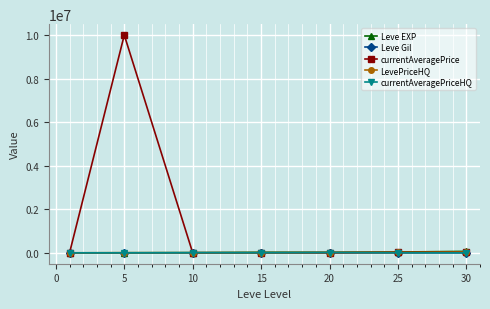

Does the chart have visible grid lines?

Yes